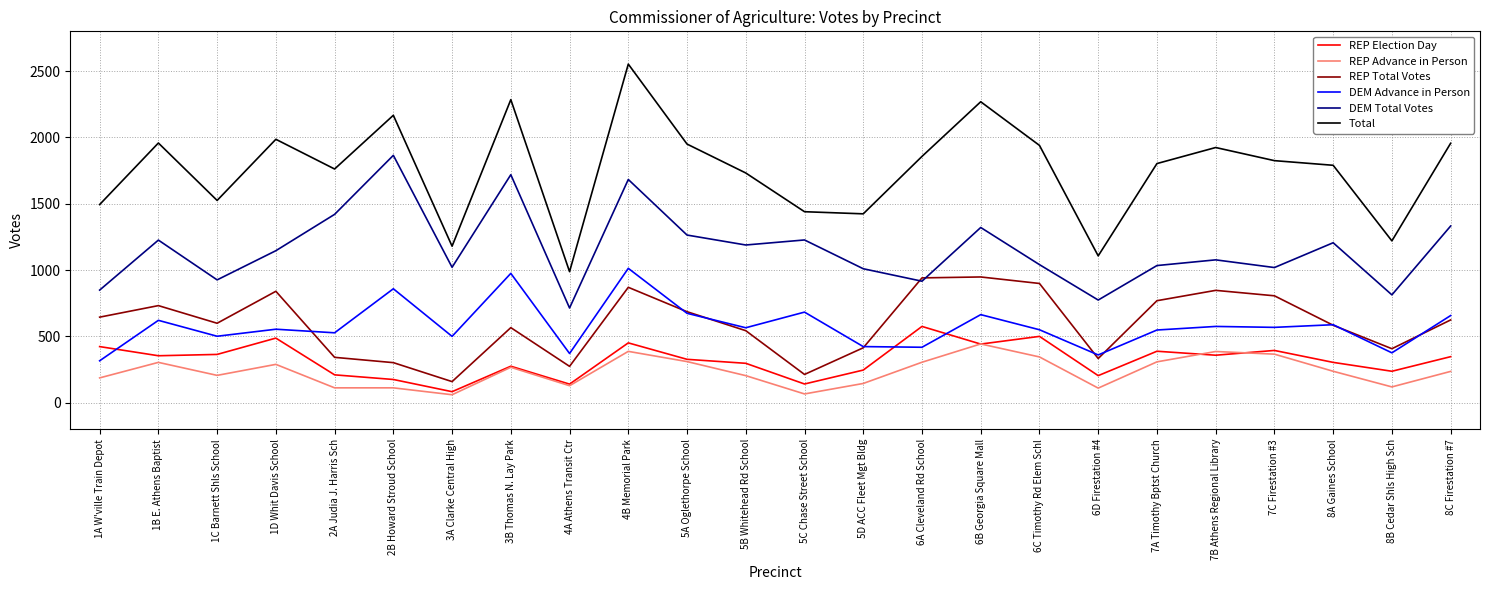

Which series has the largest total across all categories?

Total